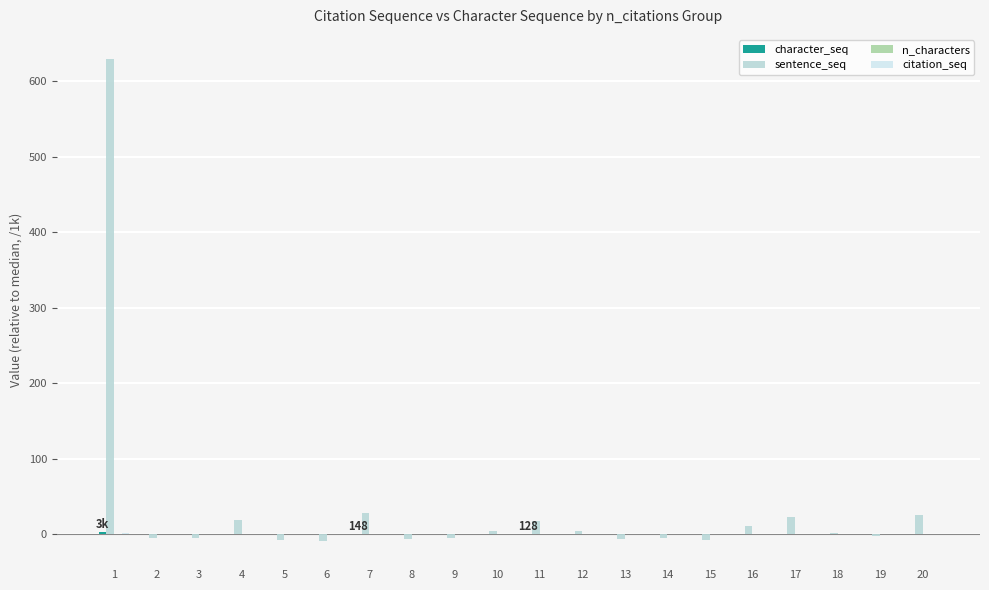

What is the difference between the maximum and minimum values in the sentence_seq series?

638.0